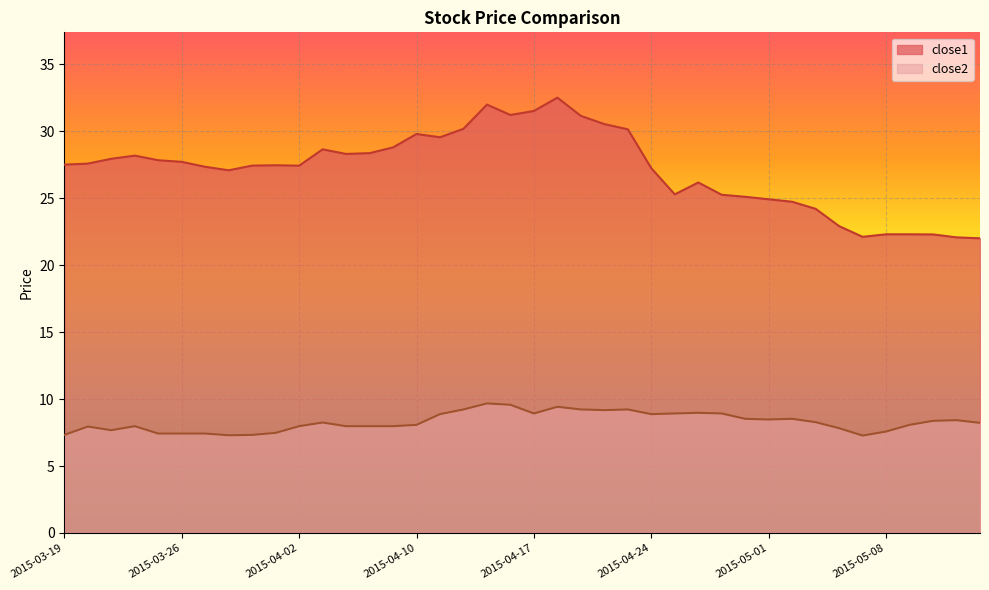

Reading left to right, transcribe all the data shown in this chart.

close1: 27.5	27.6	27.9	28.2	27.8	27.7	27.3	27.1	27.4	27.5	27.4	28.6	28.3	28.4	28.8	29.8	29.6	30.2	32.0	31.2	31.5	32.5	31.1	30.5	30.1	27.2	25.3	26.2	25.3	25.1	24.9	24.7	24.2	22.9	22.1	22.3	22.3	22.3	22.1	22.0
close2: 7.3	8.0	7.7	8.0	7.4	7.4	7.4	7.3	7.3	7.5	8.0	8.2	8.0	8.0	8.0	8.1	8.9	9.2	9.7	9.6	8.9	9.4	9.2	9.2	9.2	8.9	8.9	9.0	8.9	8.5	8.5	8.5	8.3	7.8	7.3	7.6	8.1	8.4	8.4	8.2